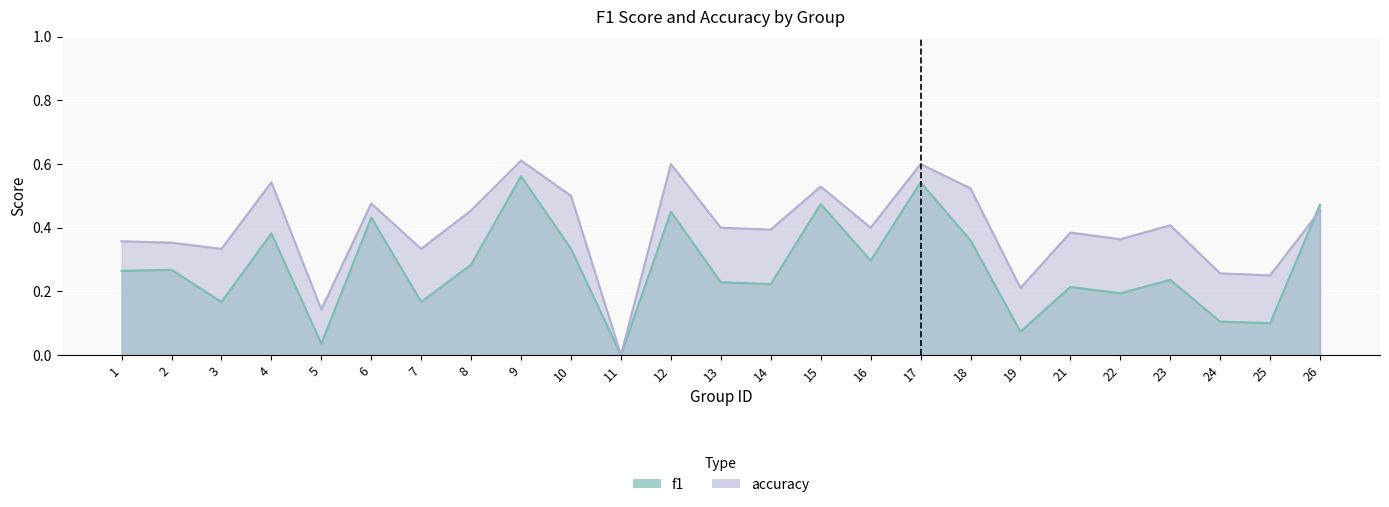

At which label is accuracy closest to 0?

11